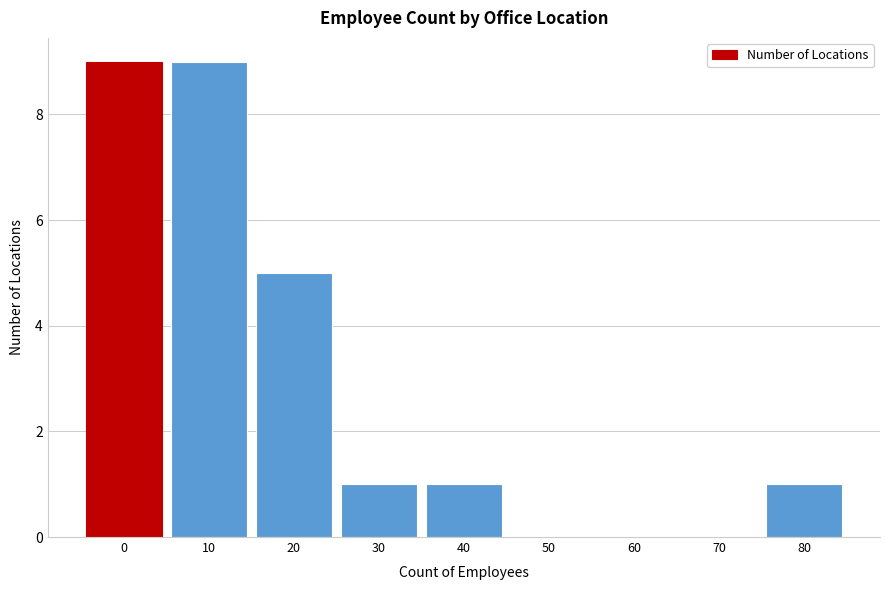

Reading right to left, what are all the values shown in this chart?

80=1	70=0	60=0	50=0	40=1	30=1	20=5	10=9	0=9